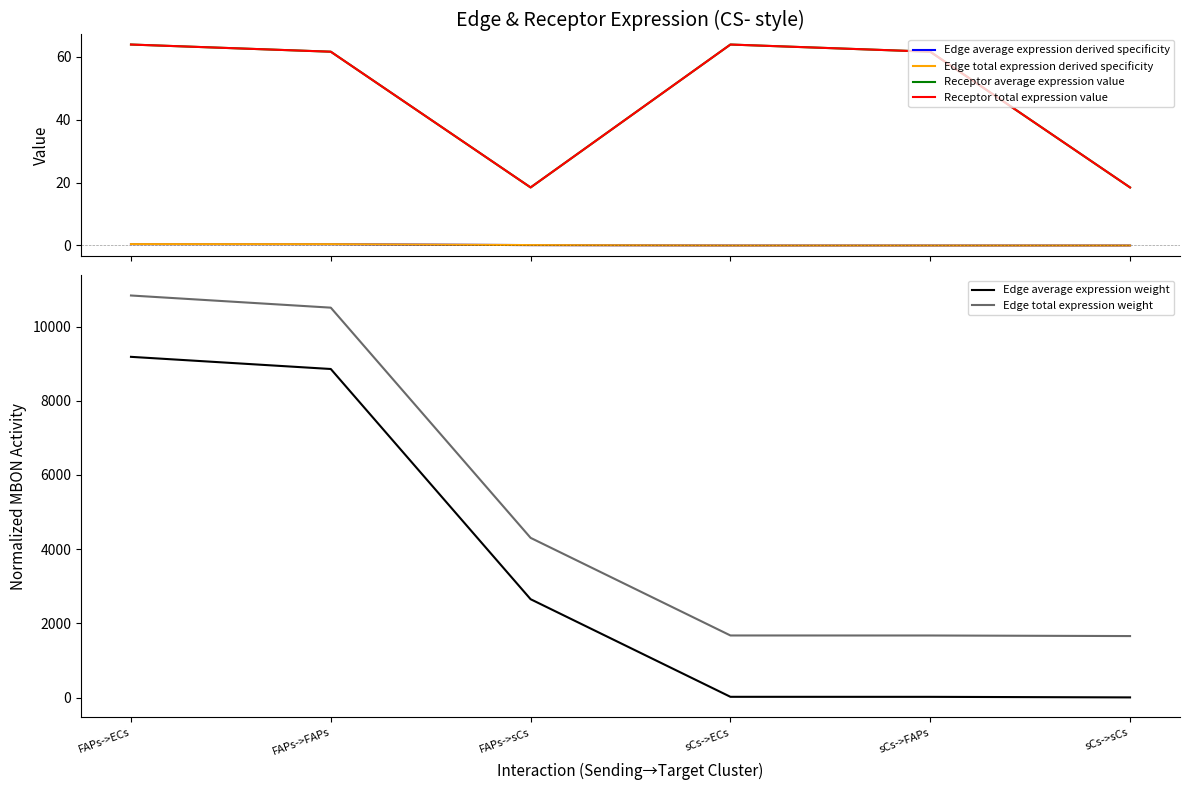

Rank the categories by Receptor average expression value value from lowest to highest.

FAPs->sCs, sCs->sCs, FAPs->FAPs, sCs->FAPs, FAPs->ECs, sCs->ECs